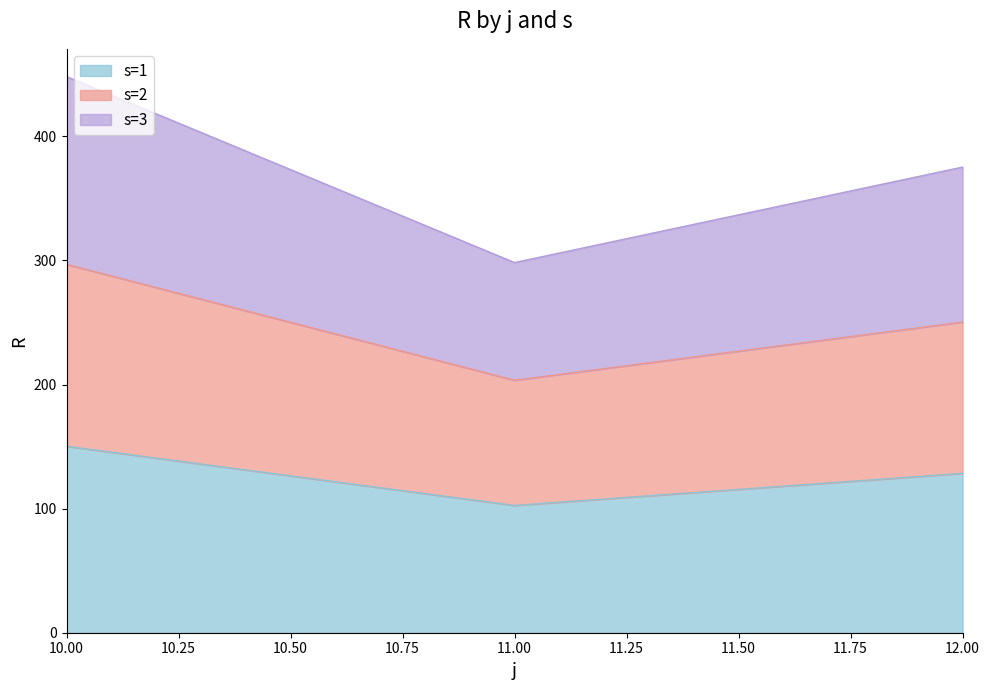

At which label does s=2 first exceed 250?

10